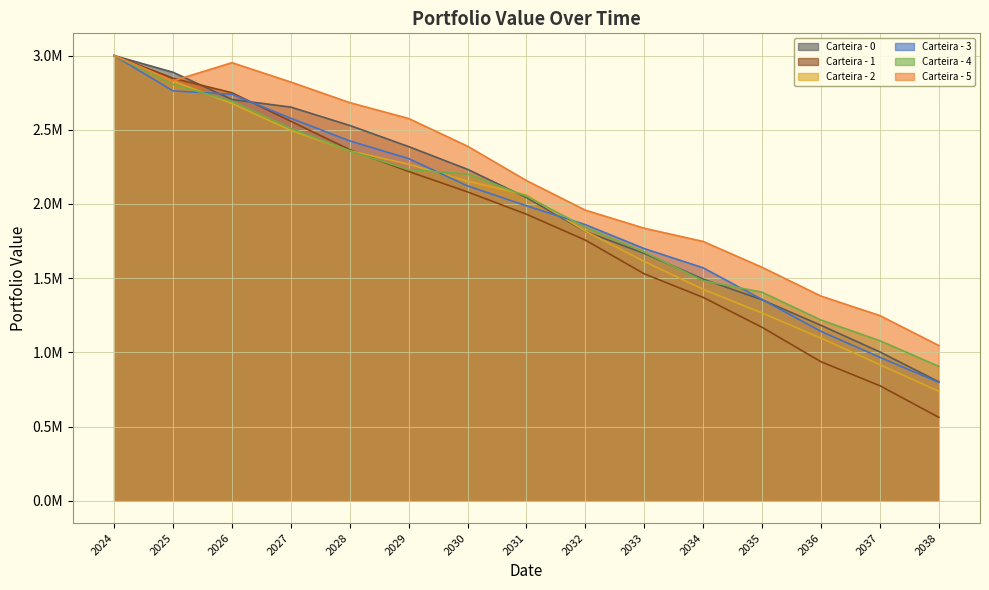

Reading right to left, extract all data points from this chart.

Carteira - 0: 2038=801872.6	2037=1003195.1	2036=1182435.3	2035=1354377.2	2034=1493729.8	2033=1666825.8	2032=1815208.4	2031=2043164.7	2030=2233600.5	2029=2386751.7	2028=2529317.1	2027=2652829.5	2026=2704255.2	2025=2887523.1	2024=3000000.0
Carteira - 1: 2038=562466.1	2037=775426.9	2036=937132.0	2035=1169147.3	2034=1370580.9	2033=1529515.1	2032=1756649.8	2031=1931075.4	2030=2081452.9	2029=2219018.5	2028=2366177.9	2027=2557549.1	2026=2749550.3	2025=2847548.5	2024=3000000.0
Carteira - 2: 2038=738358.7	2037=917236.4	2036=1096199.0	2035=1265484.5	2034=1425419.8	2033=1612986.7	2032=1816925.2	2031=2060516.6	2030=2154358.7	2029=2267623.8	2028=2359128.2	2027=2495870.0	2026=2677426.4	2025=2828588.1	2024=3000000.0
Carteira - 3: 2038=798364.0	2037=966876.7	2036=1141641.1	2035=1356353.0	2034=1569963.5	2033=1699372.3	2032=1860860.7	2031=1987788.0	2030=2121889.9	2029=2306019.0	2028=2425241.5	2027=2577381.1	2026=2739543.6	2025=2761998.8	2024=3000000.0
Carteira - 4: 2038=906311.5	2037=1078706.4	2036=1218048.5	2035=1405714.3	2034=1483105.4	2033=1675406.1	2032=1843802.2	2031=2051831.2	2030=2202389.1	2029=2231028.2	2028=2357645.4	2027=2509077.0	2026=2693028.7	2025=2806292.9	2024=3000000.0
Carteira - 5: 2038=1046631.2	2037=1248071.1	2036=1379307.7	2035=1573338.7	2034=1747483.6	2033=1836646.3	2032=1958584.2	2031=2157794.9	2030=2389336.8	2029=2576226.4	2028=2682938.1	2027=2821702.2	2026=2952262.6	2025=2830032.1	2024=3000000.0